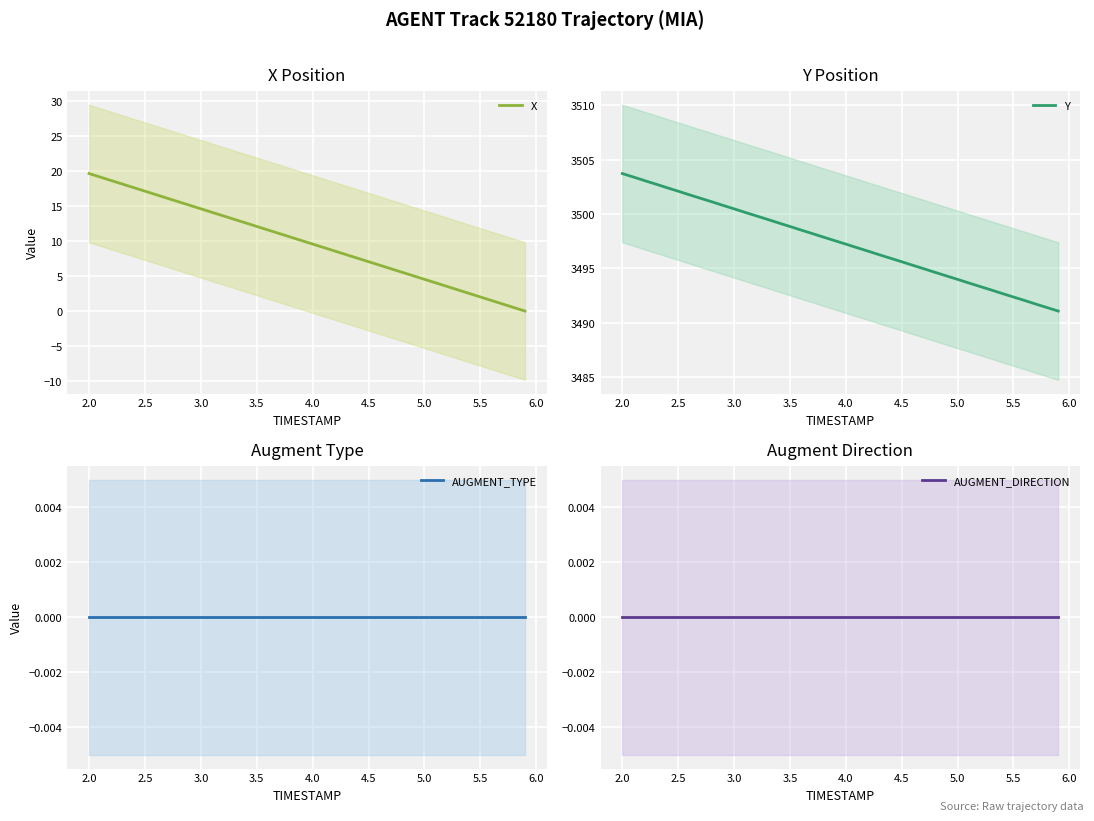

Rank the series by their maximum value, from lowest to highest.

AUGMENT_TYPE, AUGMENT_DIRECTION, X, Y